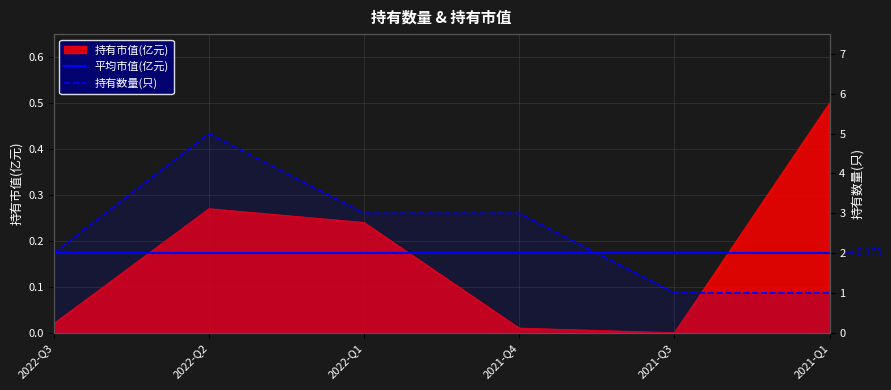

True or false: 持有市值(亿元) has a value of 0.2 at 2021-Q3.

False